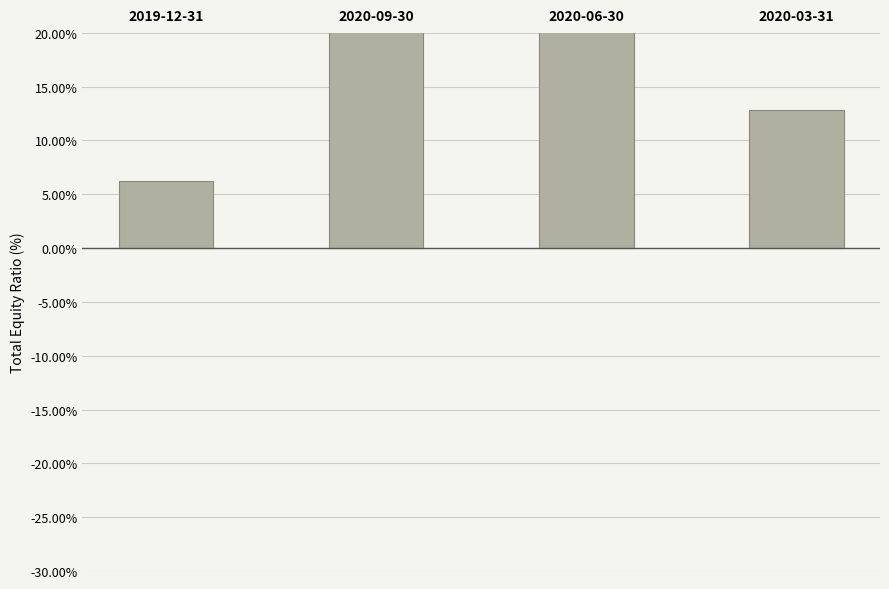

Between 2020-06-30 and 2020-09-30, which is larger?

2020-09-30